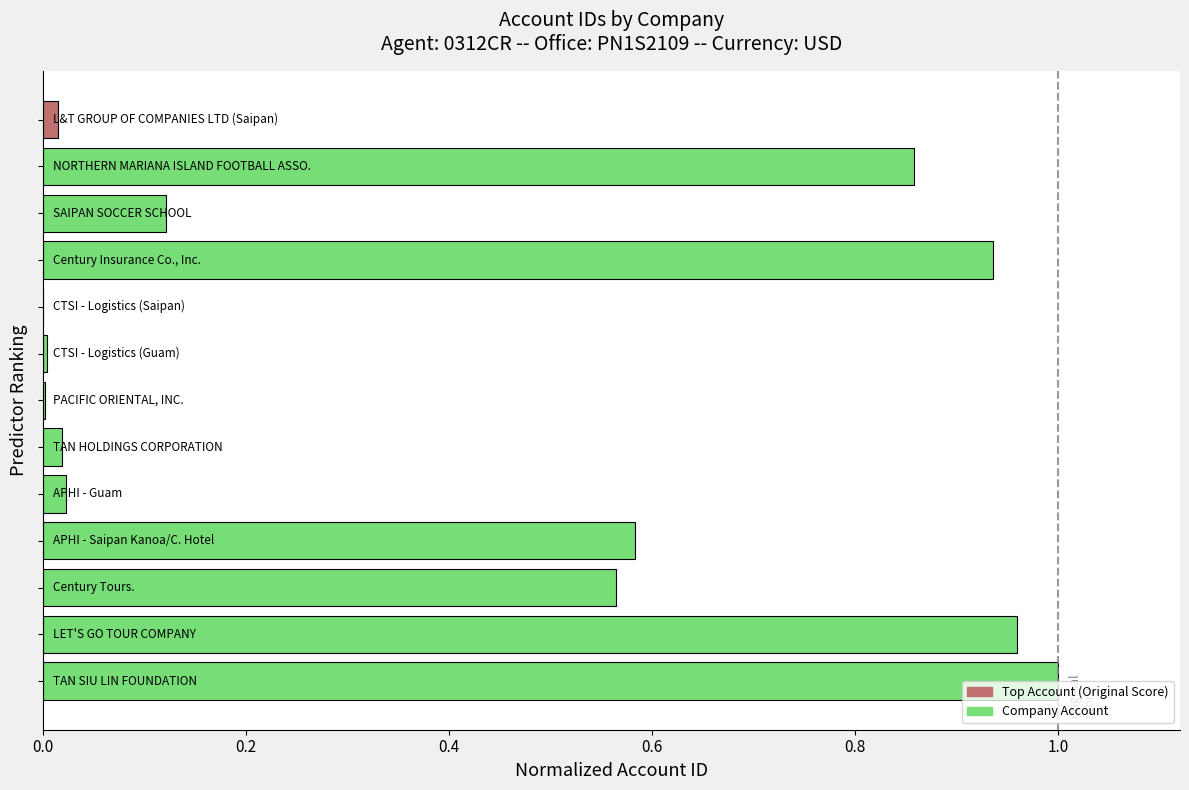

What is the sum of all values?

5.1